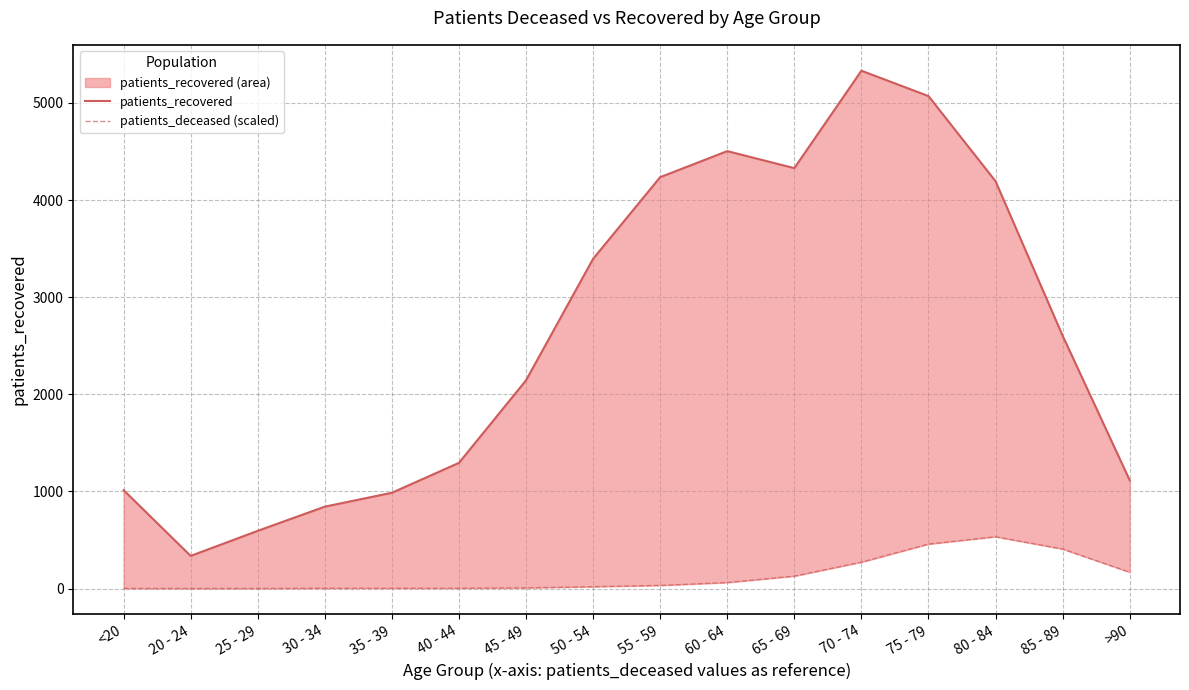

Reading right to left, extract all data points from this chart.

patients_recovered: 1115.0	2603.0	4194.0	5071.0	5332.0	4329.0	4504.0	4236.0	3395.0	2144.0	1294.0	986.0	843.0	594.0	336.0	1013.0
patients_deceased (scaled): 168.1	406.7	533.2	457.7	271.6	128.0	61.6	32.1	18.9	6.8	2.9	2.7	2.7	0.6	0.3	1.5